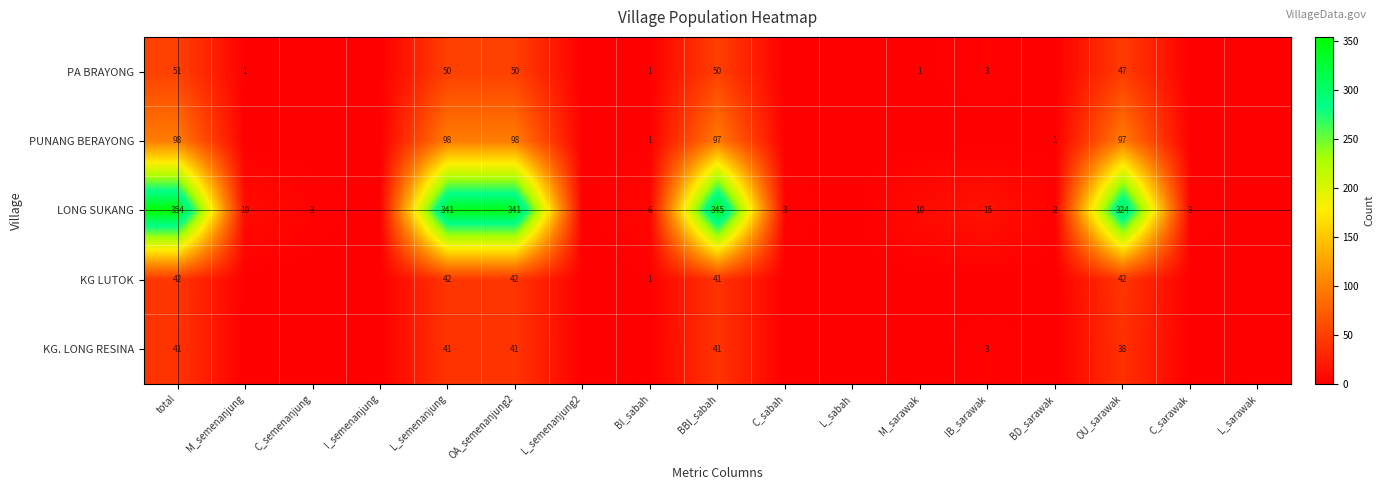

True or false: LONG SUKANG has a value of 341 at L_semenanjung.

True